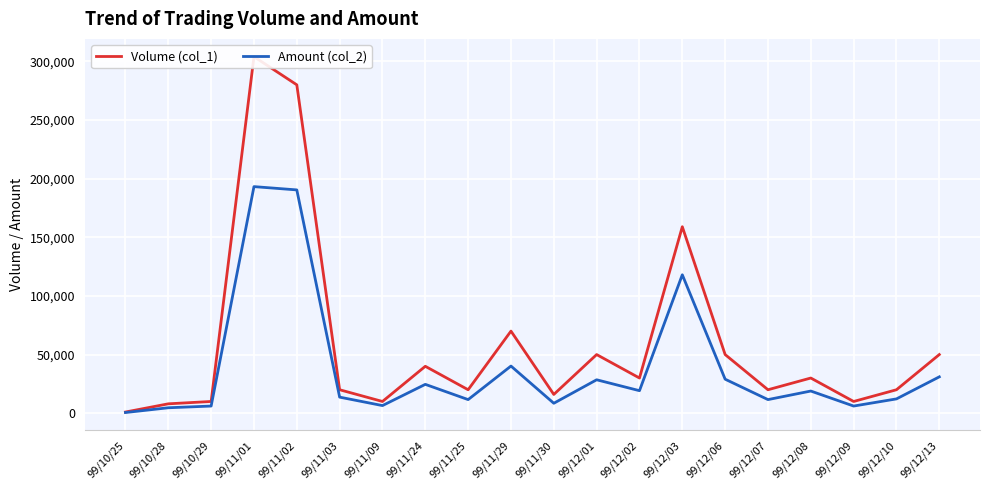

What is the spread (max minus min) of values at 99/10/25?

430